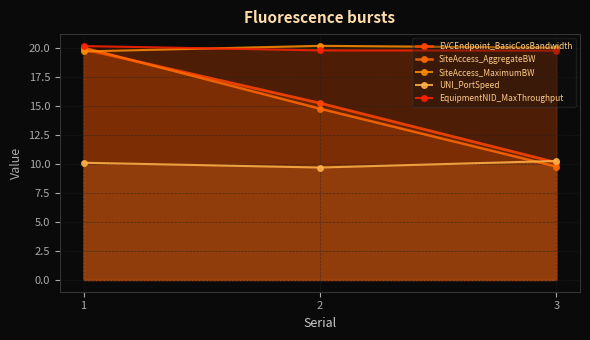

Which series has the largest total across all categories?

SiteAccess_MaximumBW